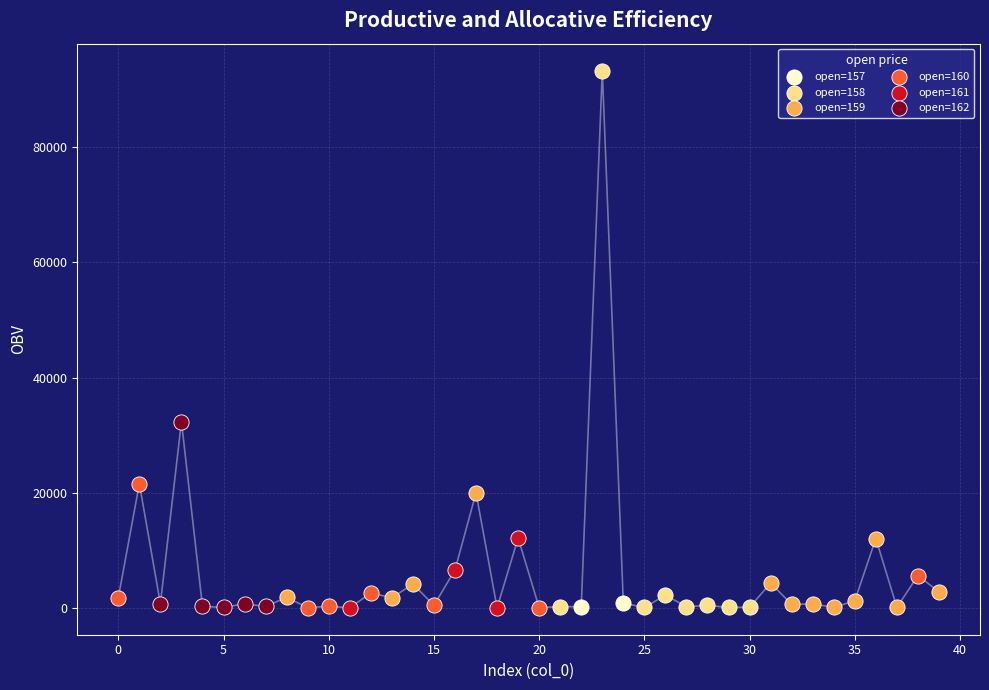

Which series reaches the maximum Y coordinate?

open=158